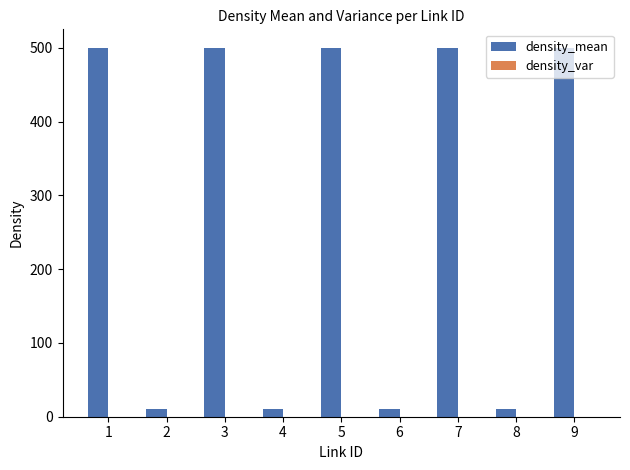

What is the difference between the maximum and second lowest values?

490